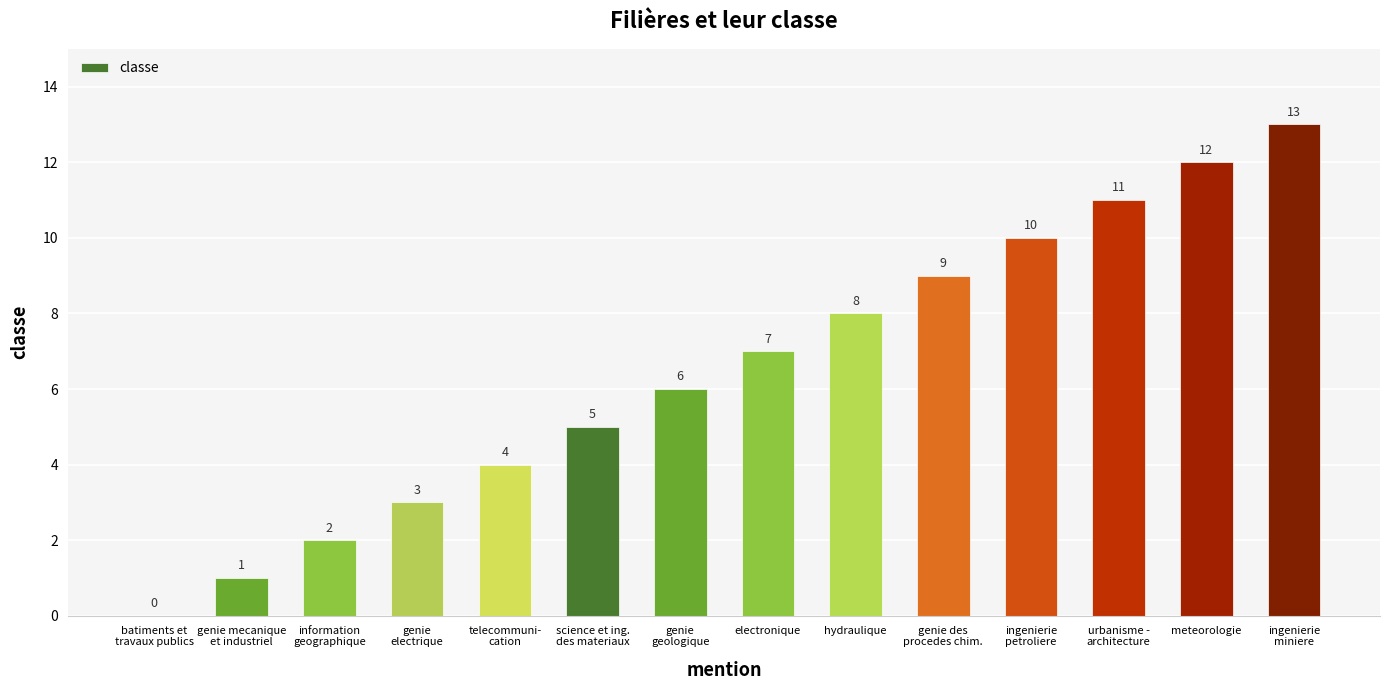

What is the sum of all values?

91